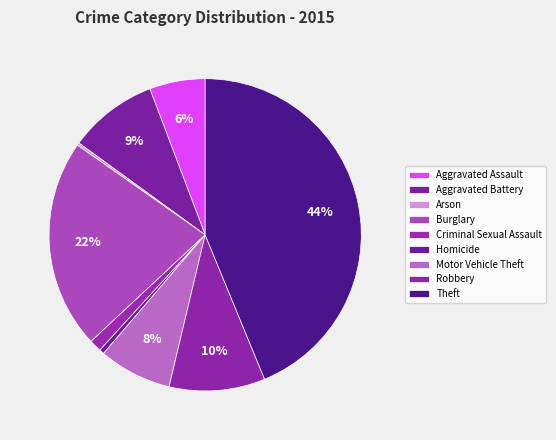

To the nearest percent, what is the difference between the Aggravated Battery and Arson slice percentages?

9%